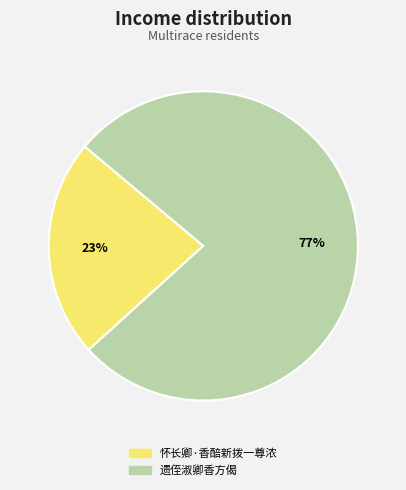

Between 遗侄淑卿香方偈 and 怀长卿·香醅新拨一尊浓, which is larger?

遗侄淑卿香方偈